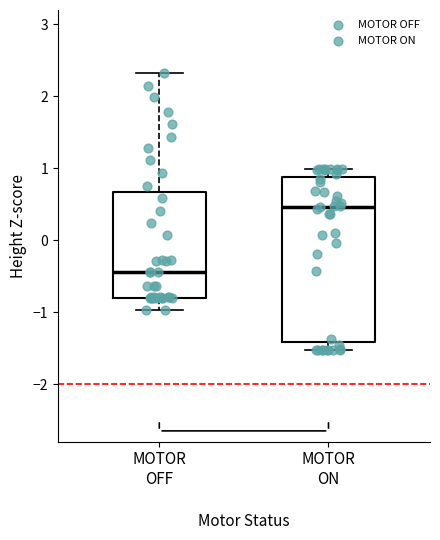

Which box is the tallest, from its lower edge to its upper edge?

MOTOR ON